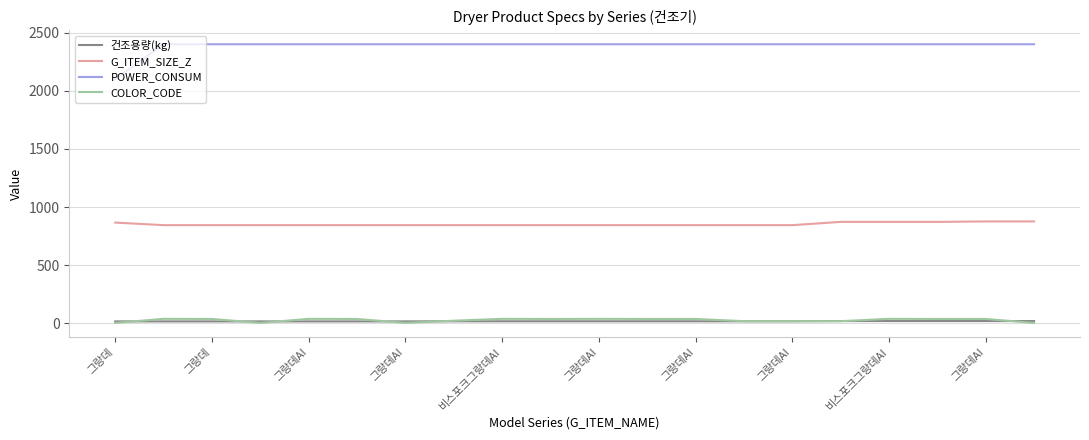

What is the difference between the maximum and minimum values in the 건조용량(kg) series?

3